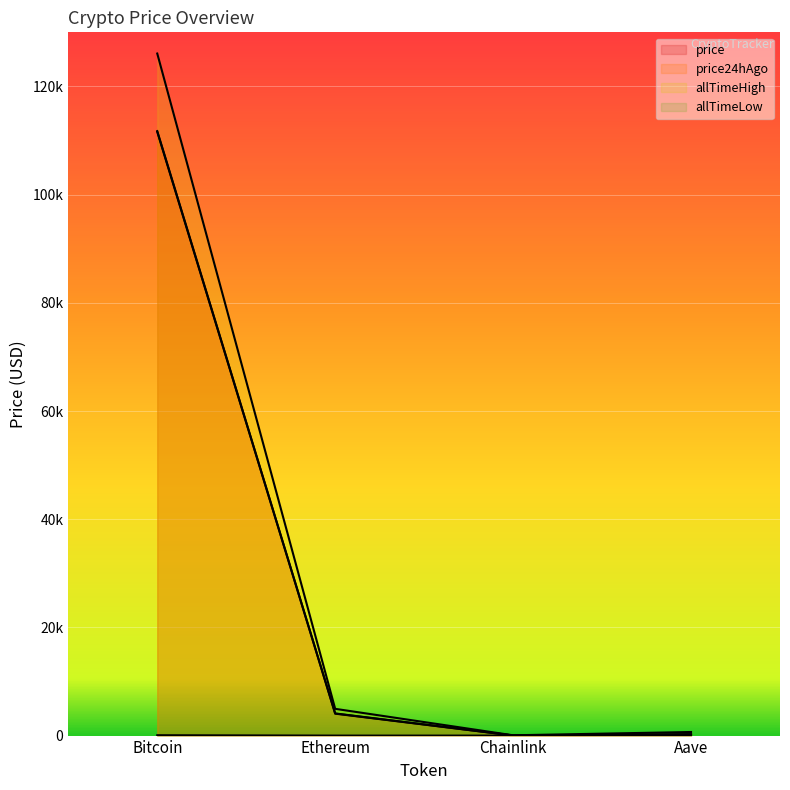

How many distinct data groups are displayed?

4